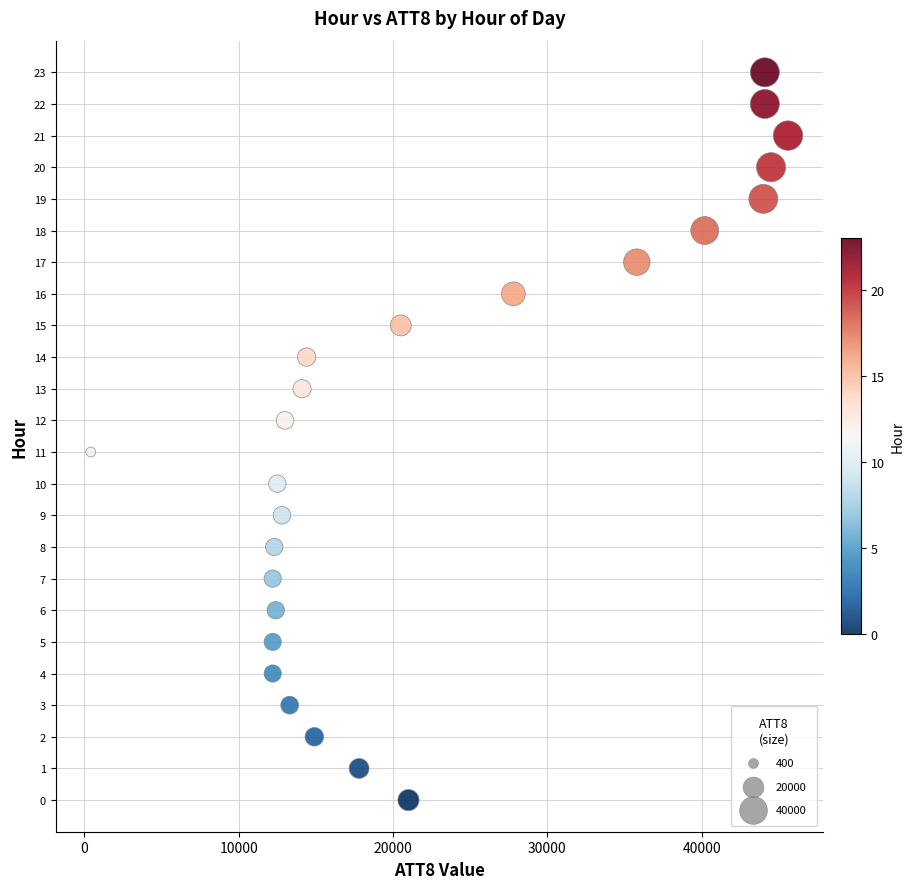

What is the range of X values (max minus min)?

45200